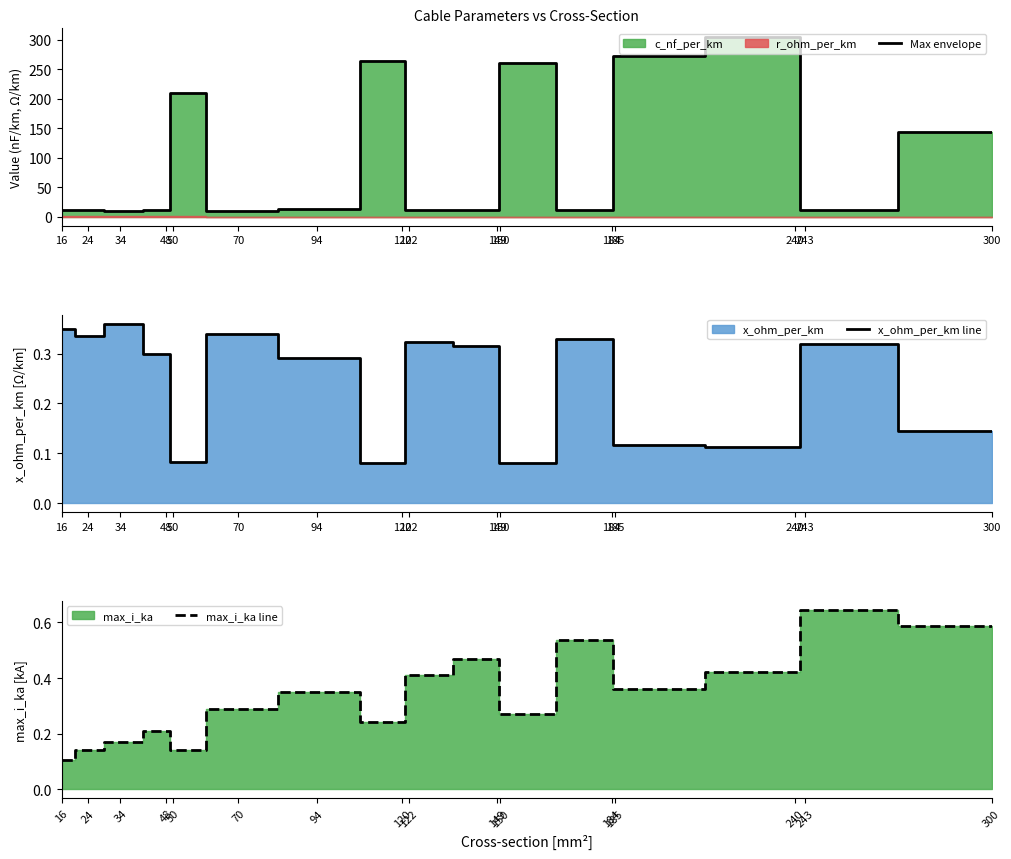

What is the highest value of the Max envelope series?

304.0